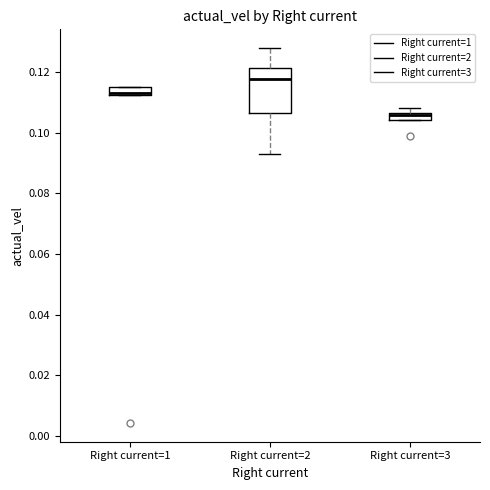

Where is the upper edge of the box for Right current=3 on the y-axis? The values are not printed on the chart, so give them approximately, as read against the axis.

0.106